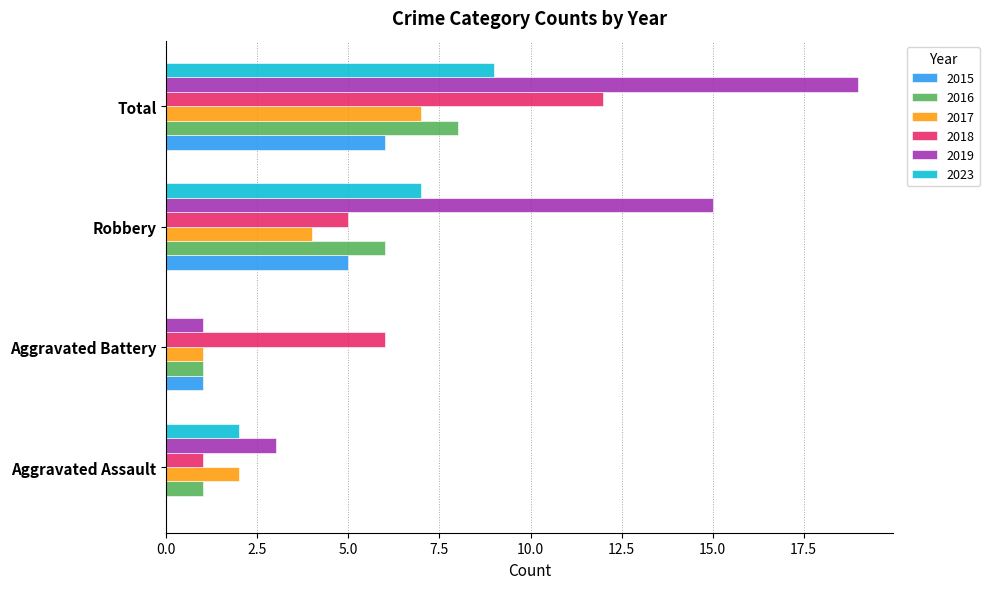

What is the maximum value for 2017?

7